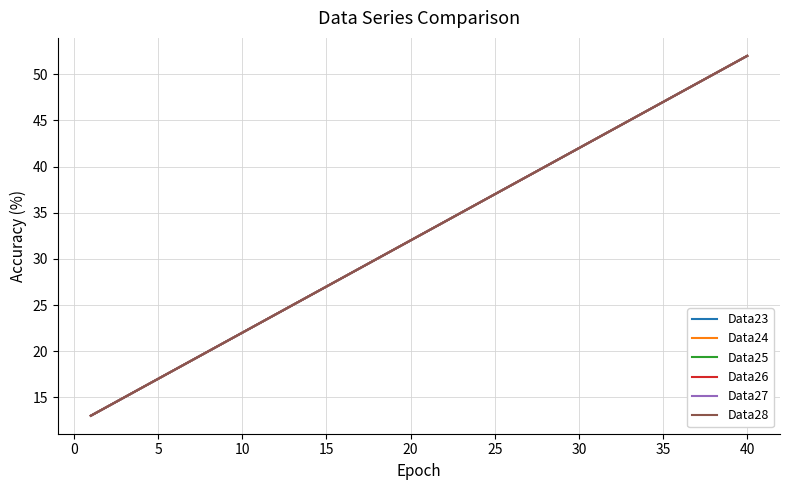

Is this an area chart (filled region under the line)?

No